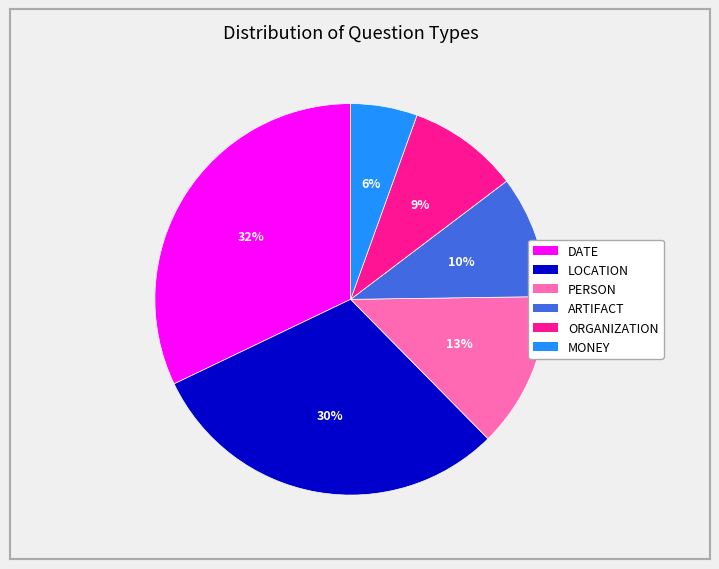

Approximately how many times larger is the value at LOCATION compared to ORGANIZATION?

3.3